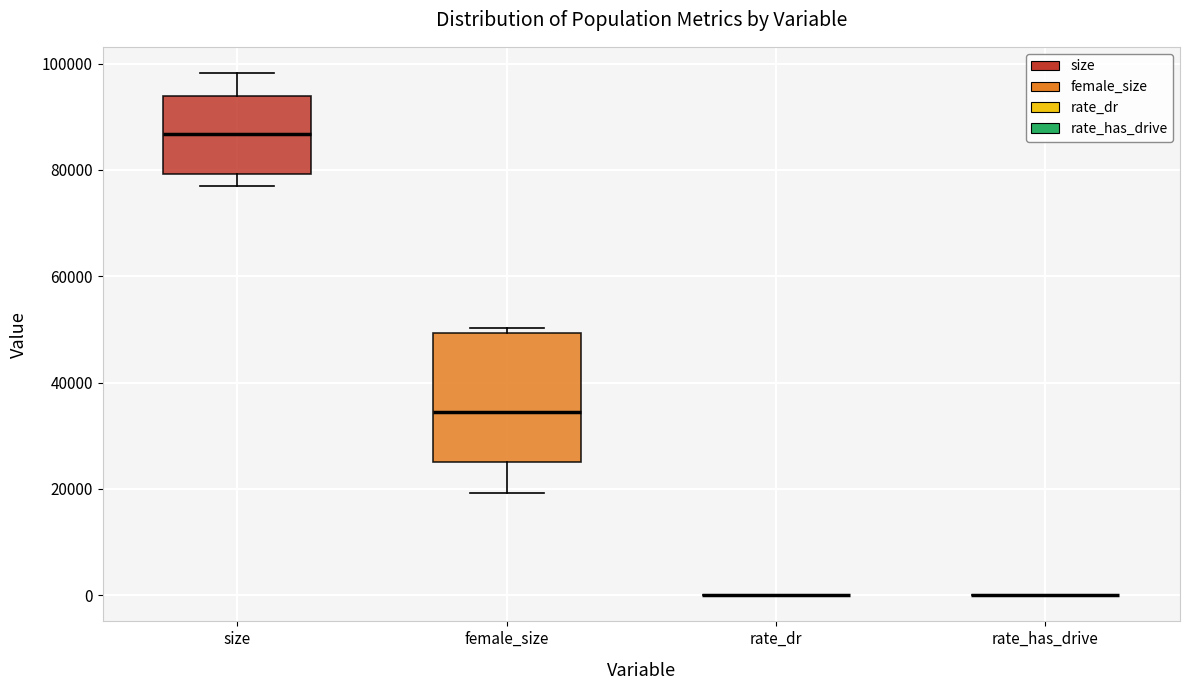

Comparing the boxes themselves (not the whiskers), which one is the tallest?

female_size